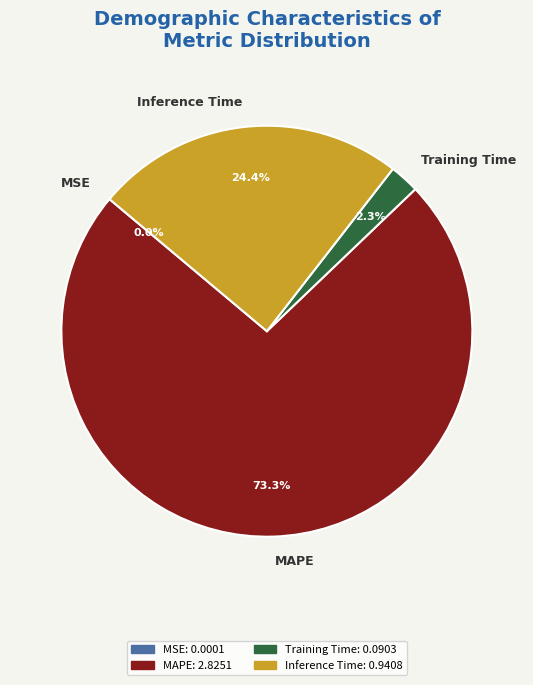

What is the largest slice in the pie chart?

MAPE